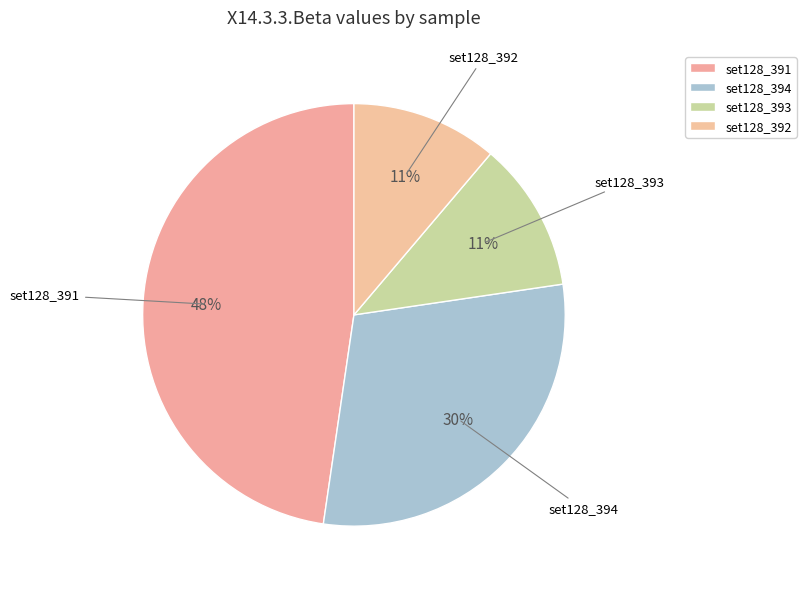

Do set128_391 and set128_394 together represent more than half of the pie?

Yes